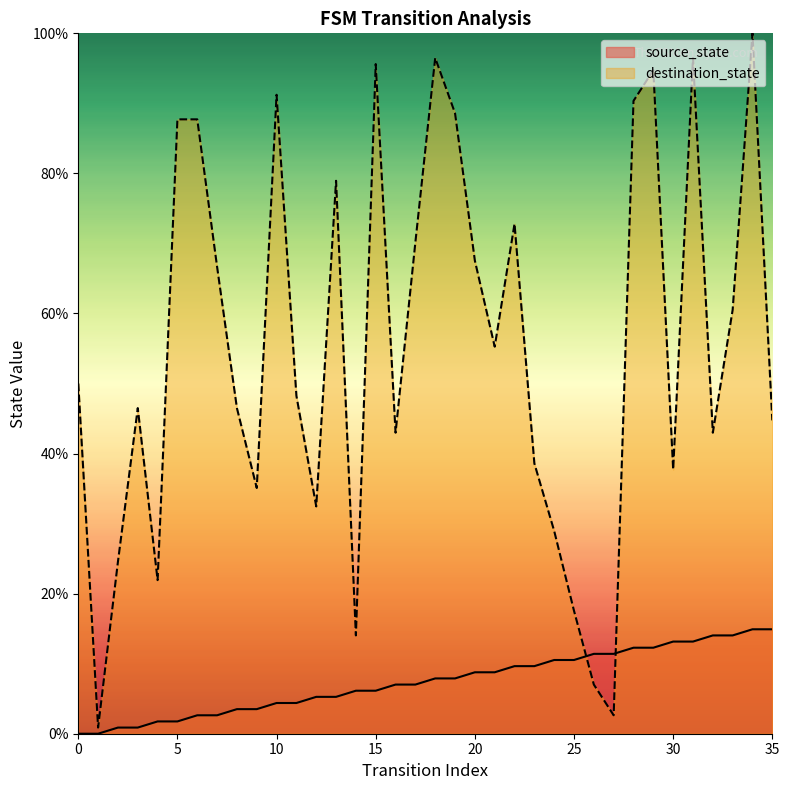

Reading right to left, what are all the values shown in this chart?

source_state: 35=14.9	34=14.9	33=14.0	32=14.0	31=13.2	30=13.2	29=12.3	28=12.3	27=11.4	26=11.4	25=10.5	24=10.5	23=9.6	22=9.6	21=8.8	20=8.8	19=7.9	18=7.9	17=7.0	16=7.0	15=6.1	14=6.1	13=5.3	12=5.3	11=4.4	10=4.4	9=3.5	8=3.5	7=2.6	6=2.6	5=1.8	4=1.8	3=0.9	2=0.9	1=0.0	0=0.0
destination_state: 35=44.7	34=100.0	33=60.5	32=43.0	31=96.5	30=37.7	29=94.7	28=90.4	27=2.6	26=7.0	25=17.5	24=28.9	23=38.6	22=72.8	21=55.3	20=67.5	19=88.6	18=96.5	17=70.2	16=43.0	15=95.6	14=14.0	13=78.9	12=32.5	11=48.2	10=91.2	9=35.1	8=46.5	7=66.7	6=87.7	5=87.7	4=21.9	3=46.5	2=24.6	1=0.9	0=50.0